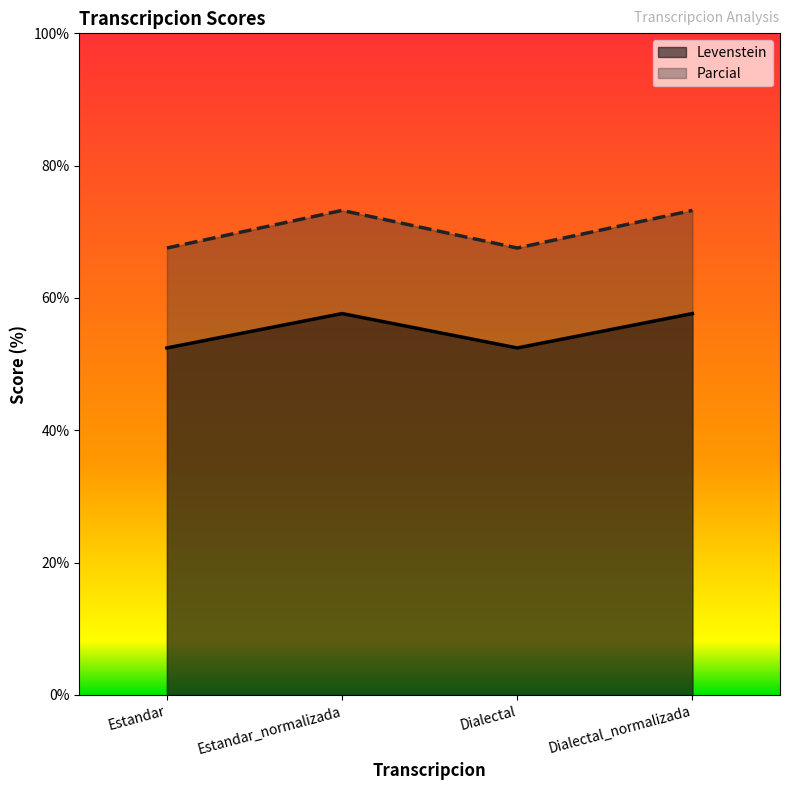

Rank the series by their maximum value, from highest to lowest.

Parcial, Levenstein